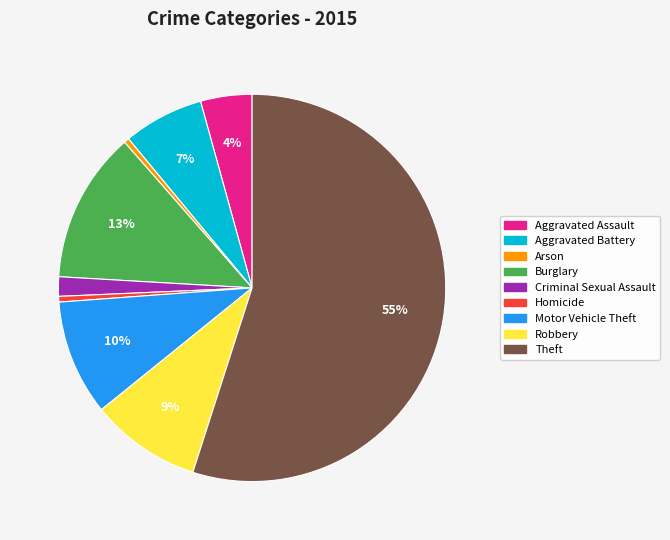

Count the number of slices in the pie.

9